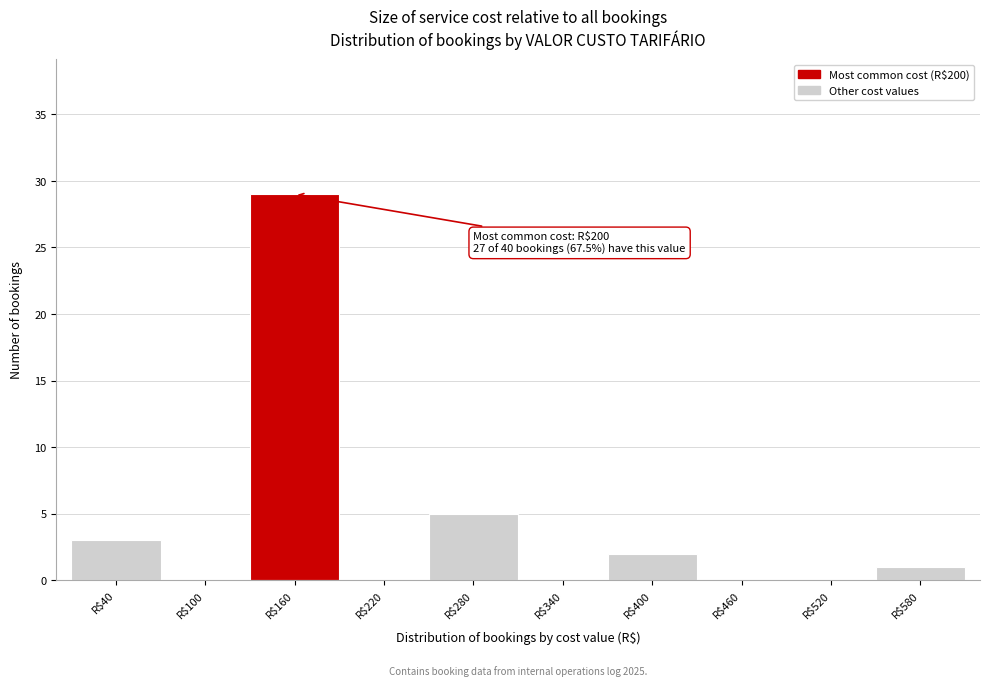

Which category has the highest value across all series?

R$160